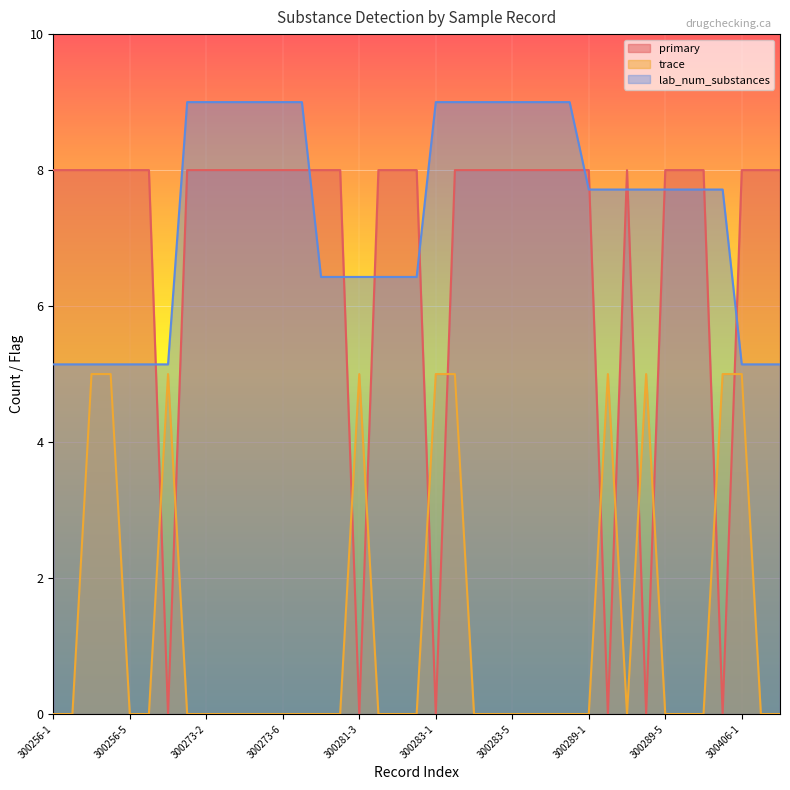

At which category does primary reach its first local valley?

300256-7